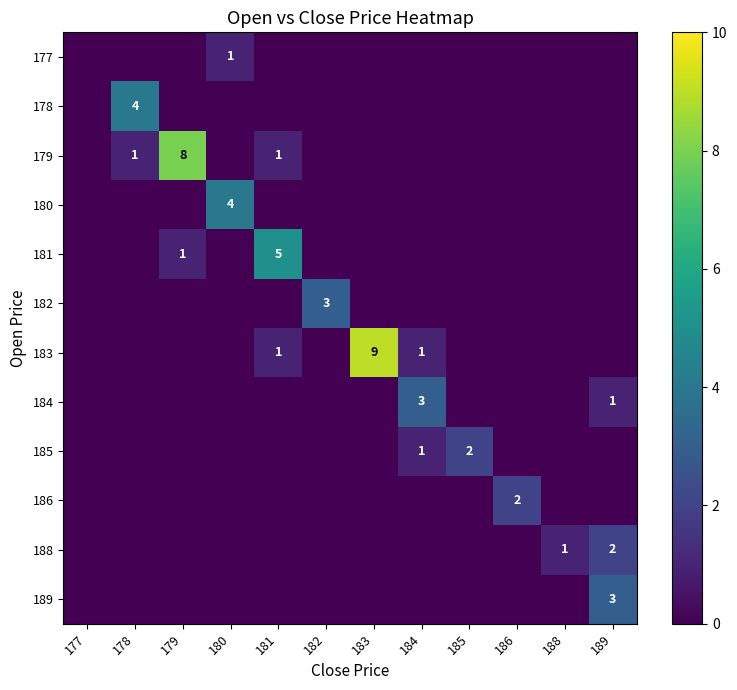

Is it true that 179 equals 3 at 186?

False